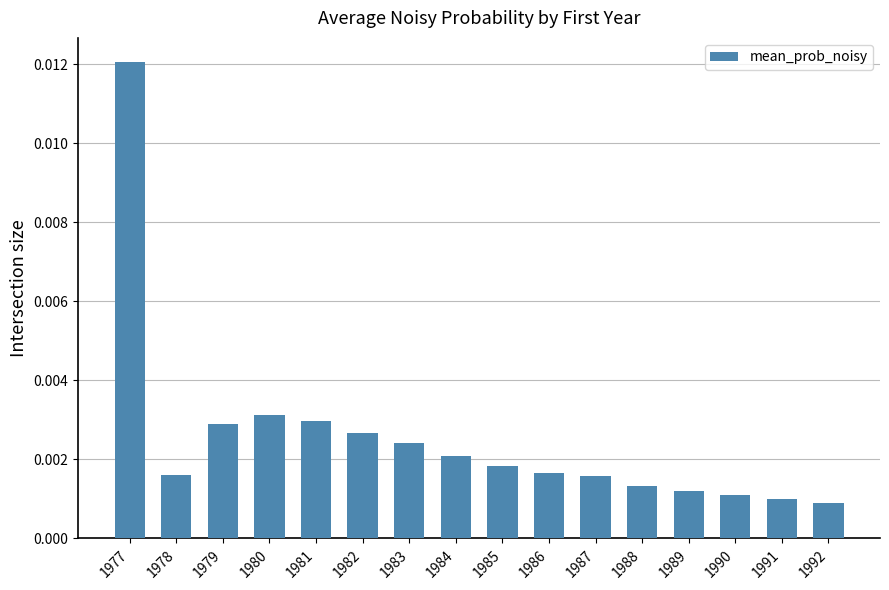

Which has a higher value, 1992 or 1980?

1980